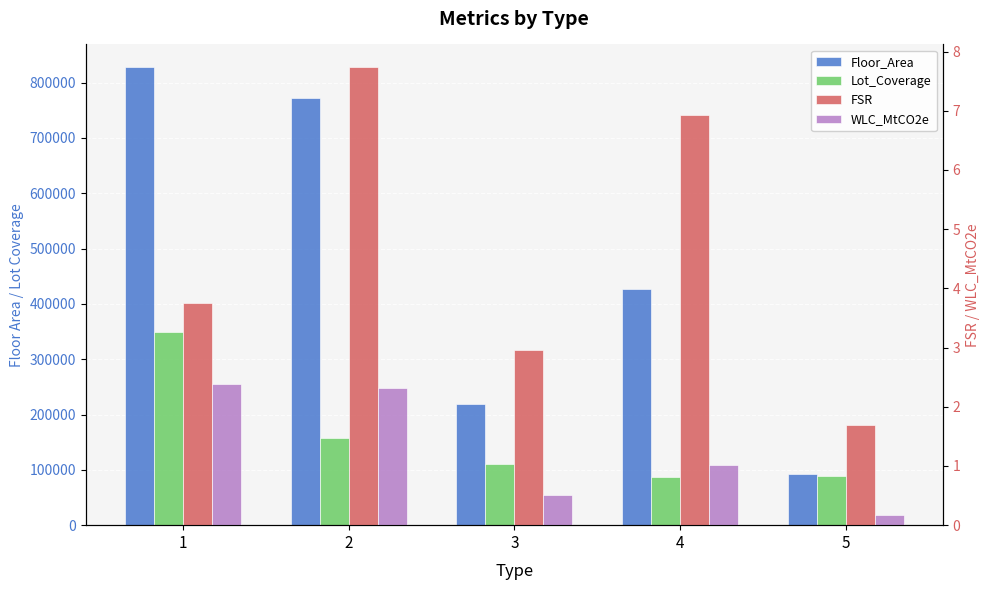

What is the total value across all series at 5?

180888.4